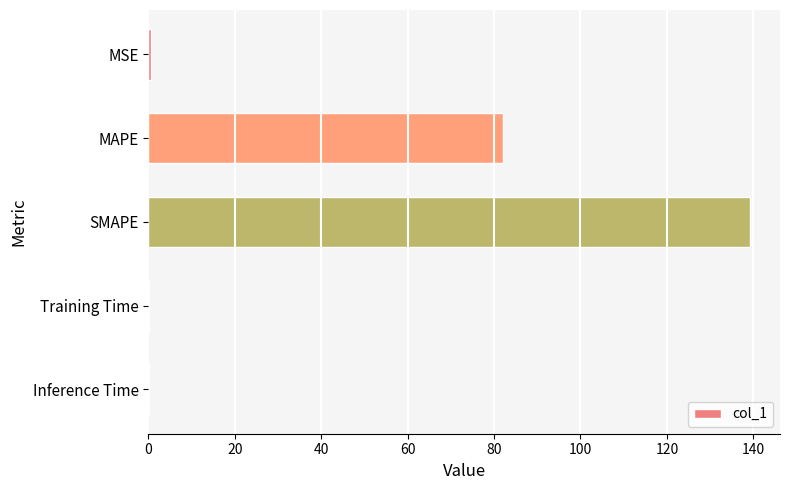

Which category has the highest value across all series?

SMAPE